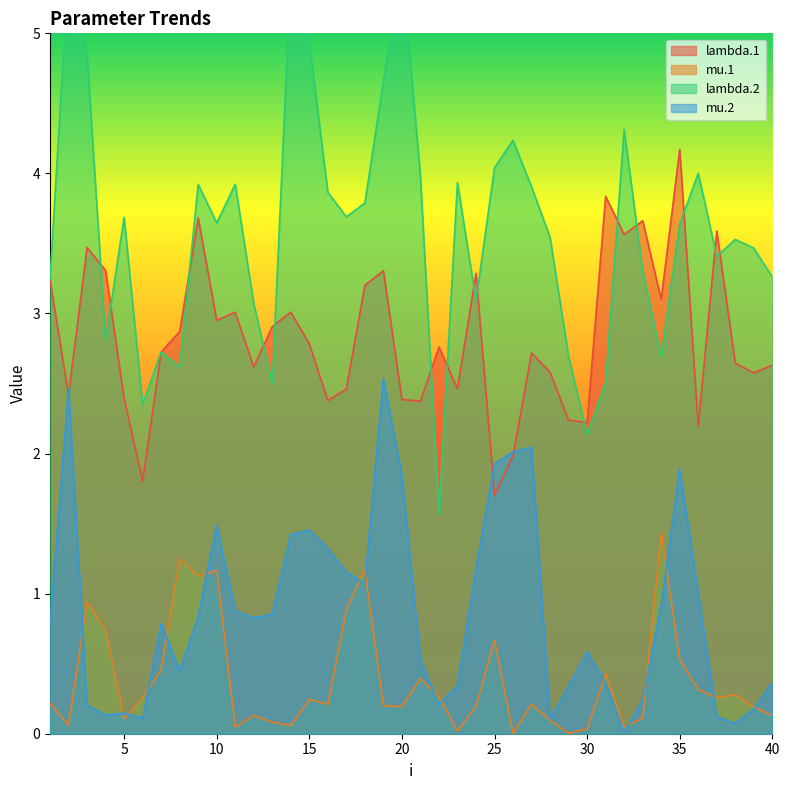

How many lines are shown in the chart?

4